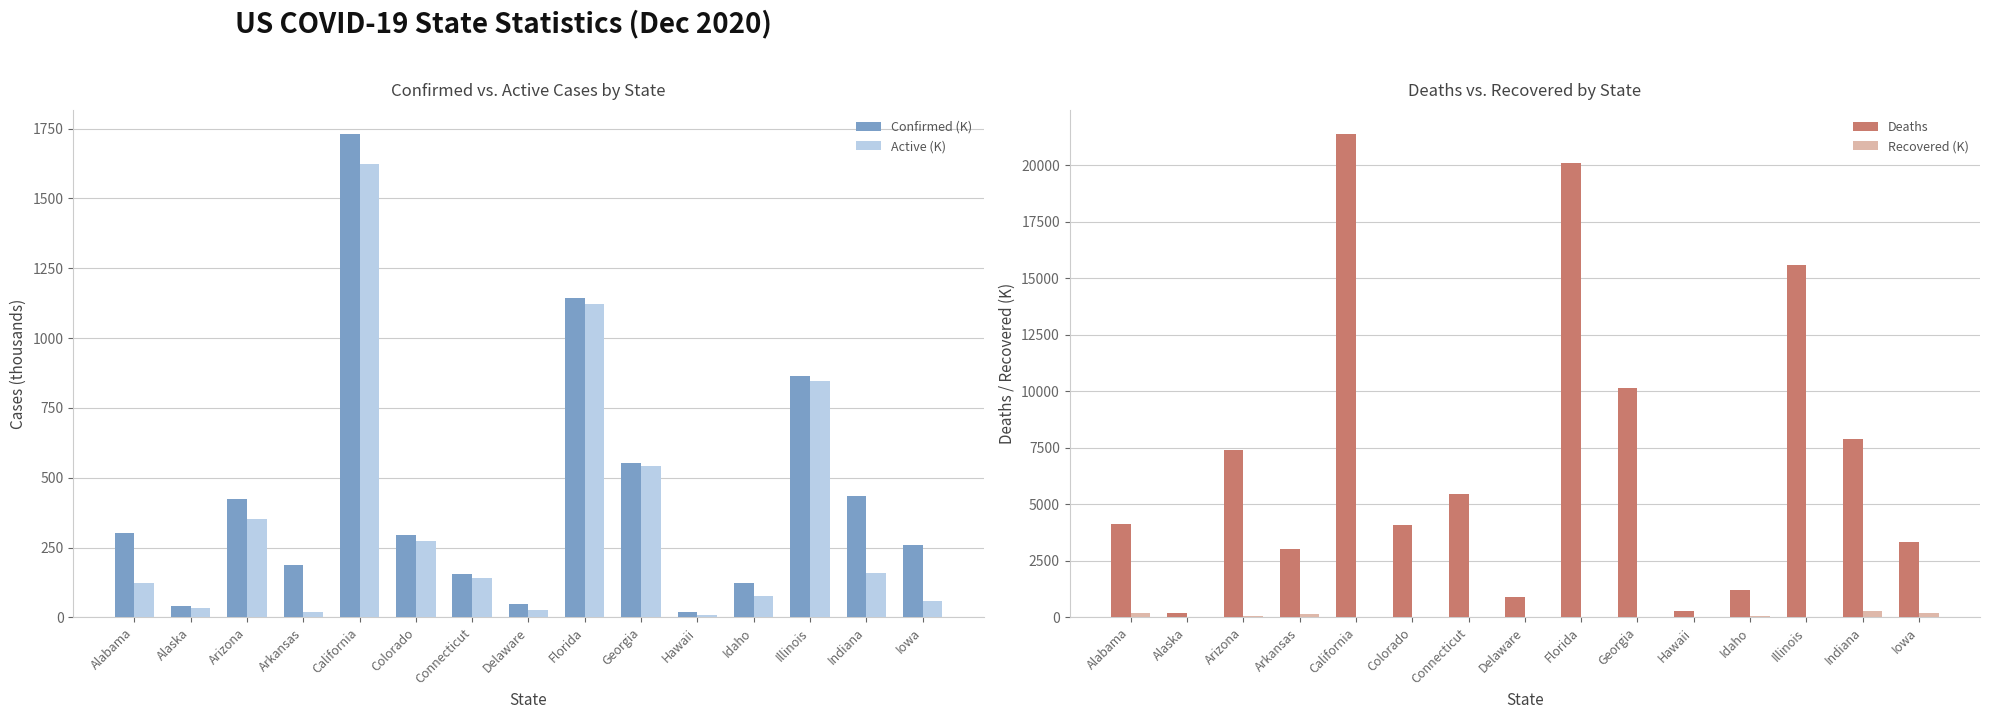

How many data points in Confirmed (K) are less than 293?

7